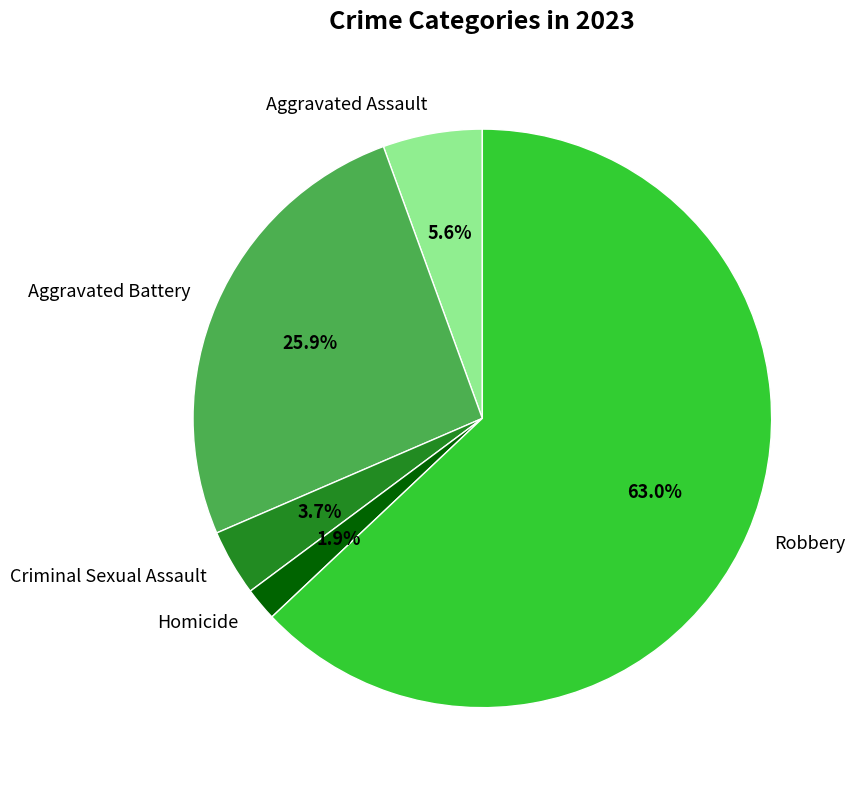

True or false: Aggravated Battery accounts for 33% of the total.

False